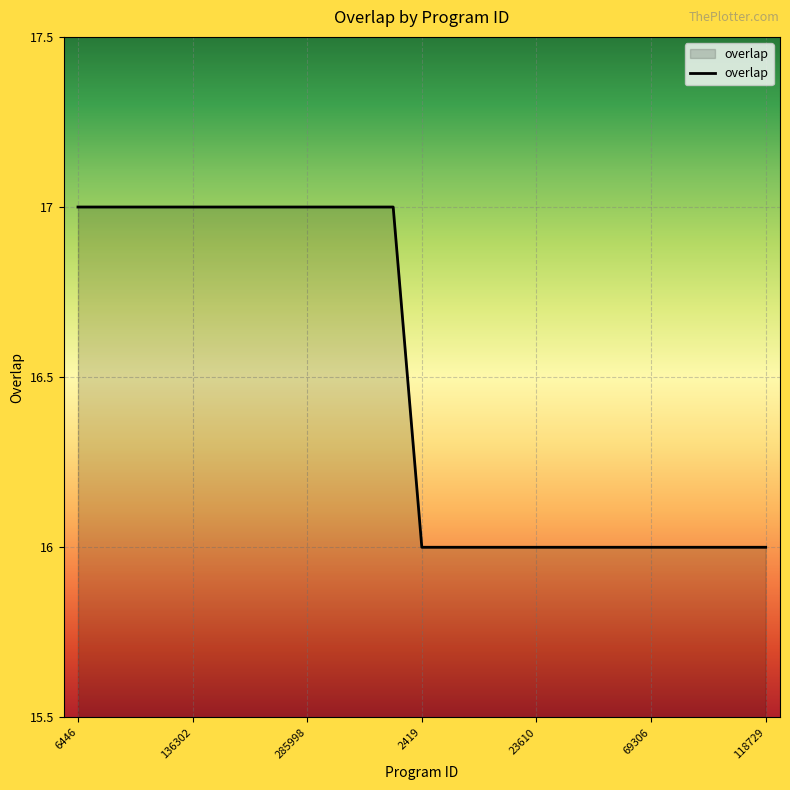

How many distinct data groups are displayed?

1